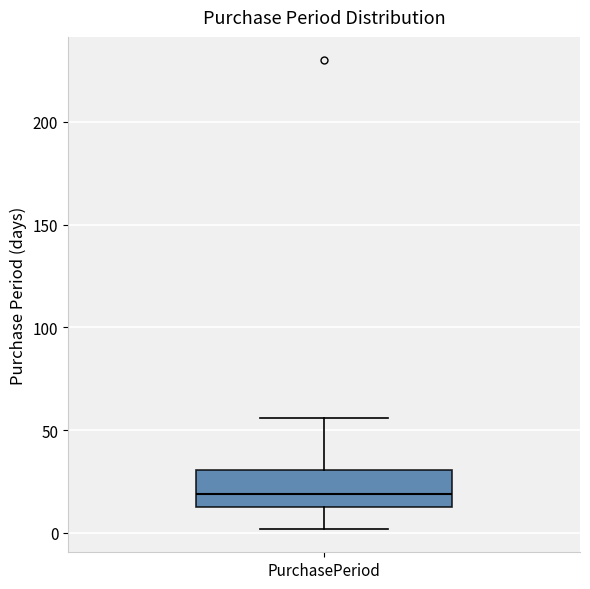

Read this box plot against the y-axis: the position of the median line, the range covered by the box, and the ends of both whiskers. The values are not printed on the chart, so give them approximately, as read against the axis.

median 20, box 15 to 30, whiskers 0 to 55